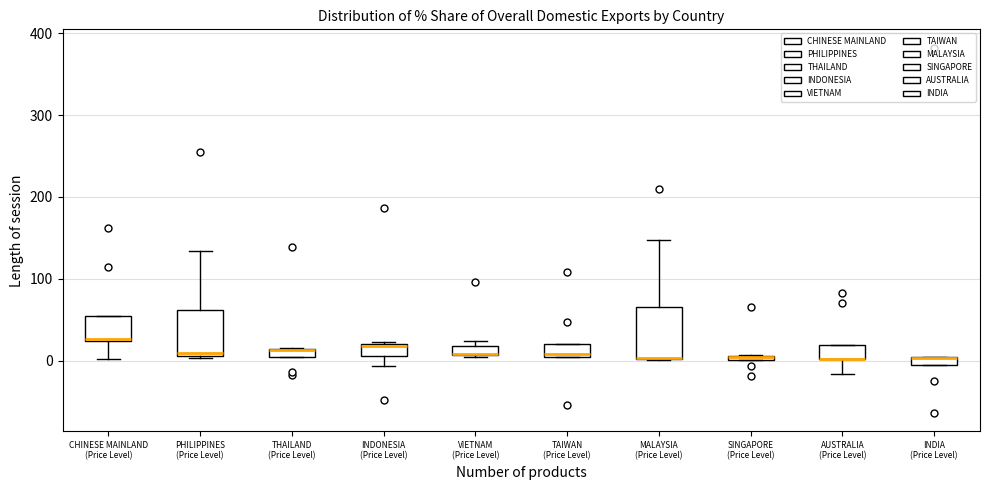

Where is the lower edge of the box for INDONESIA (Price Level) on the y-axis? The values are not printed on the chart, so give them approximately, as read against the axis.

10